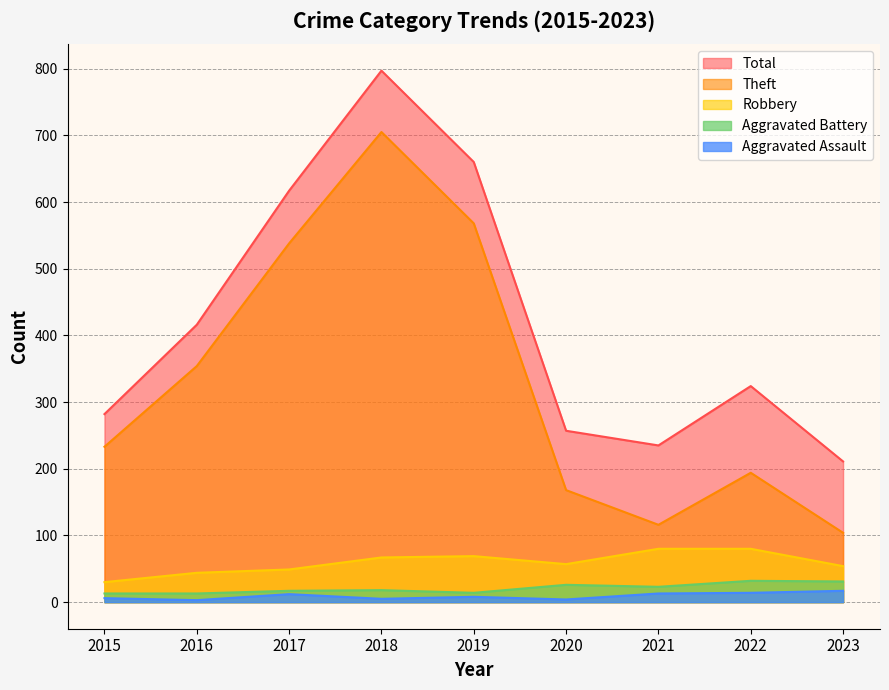

Which series has the widest spread of values?

Theft